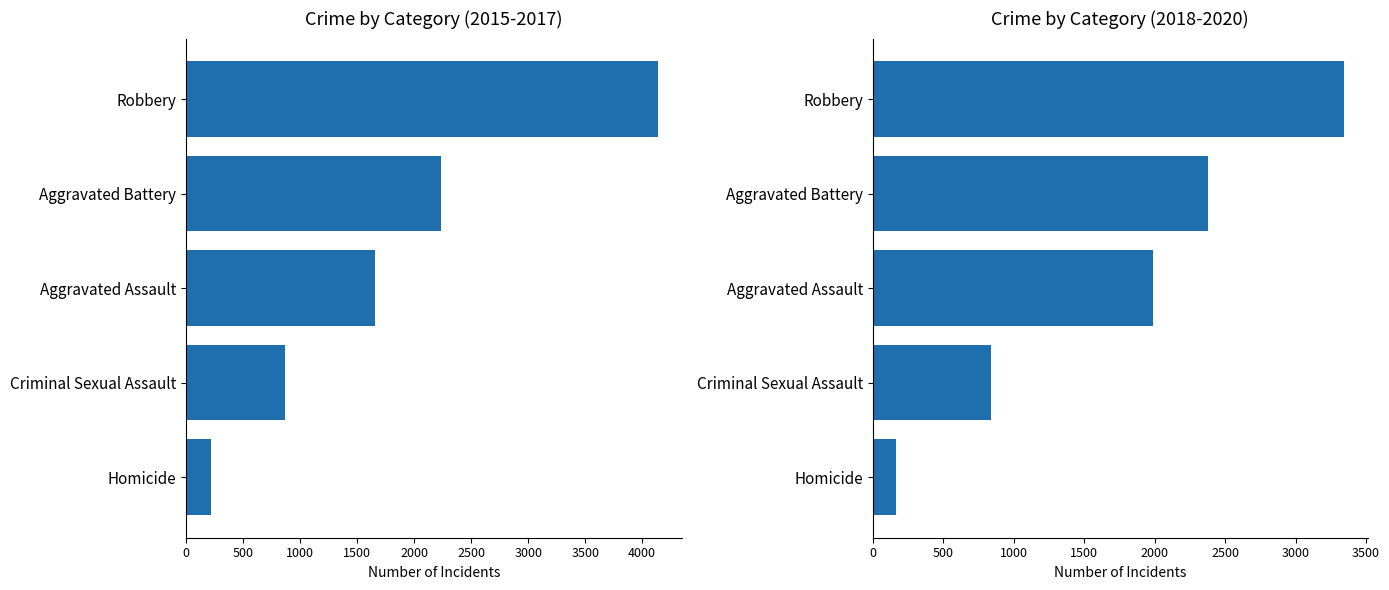

How many values are below 1991?

2